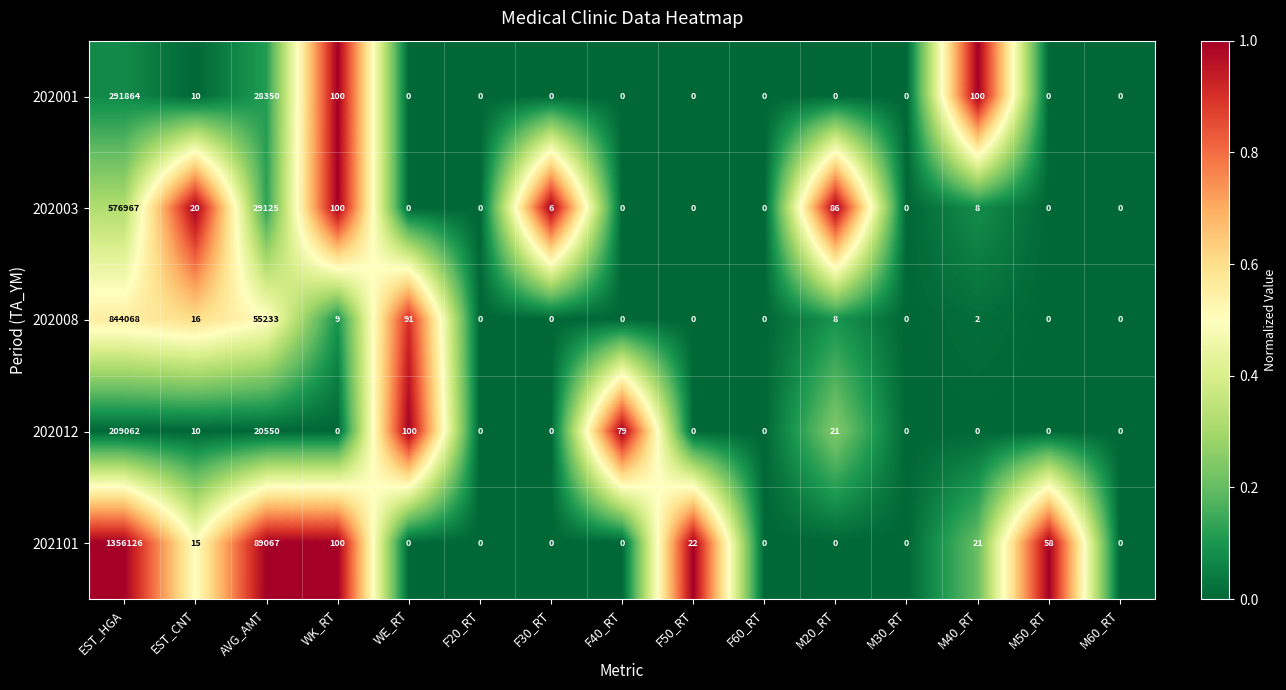

Count the number of data series in this chart.

5